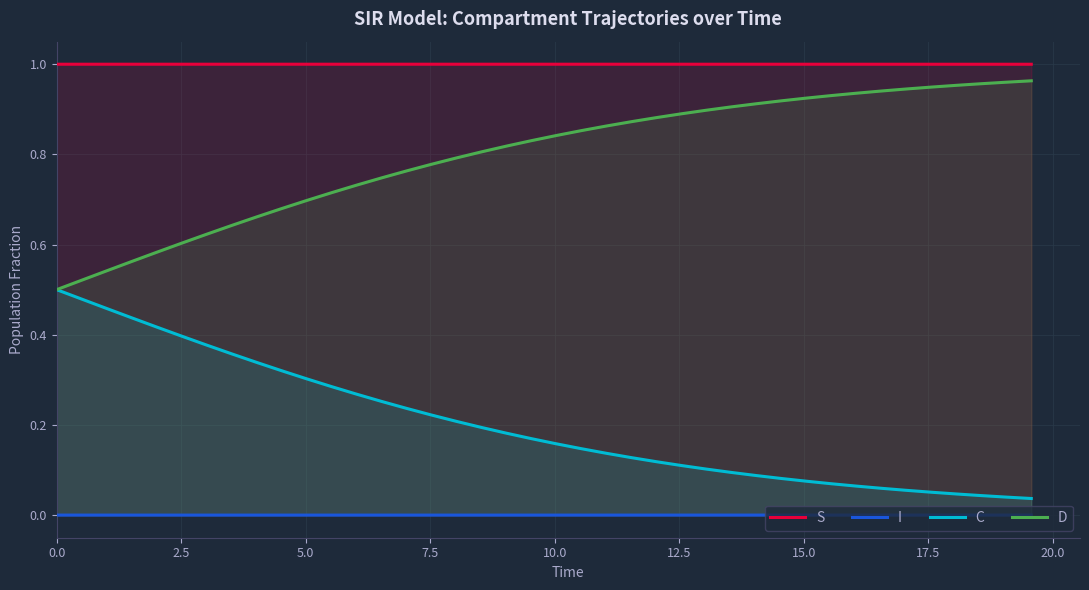

Rank the series by their average value, from lowest to highest.

I, C, D, S